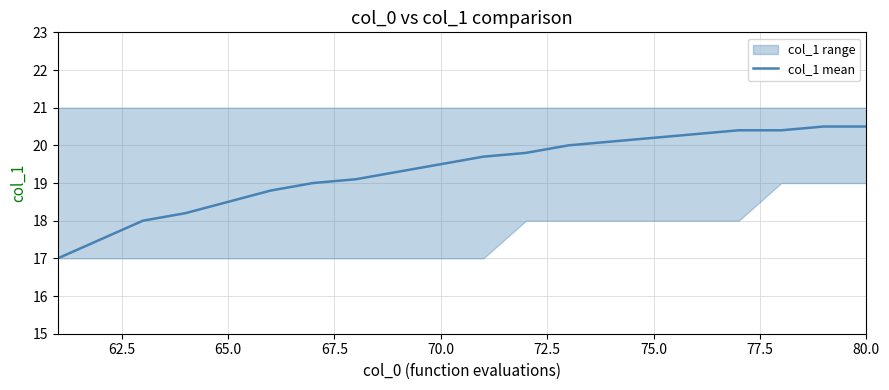

What is the minimum value for col_1 mean?

17.0